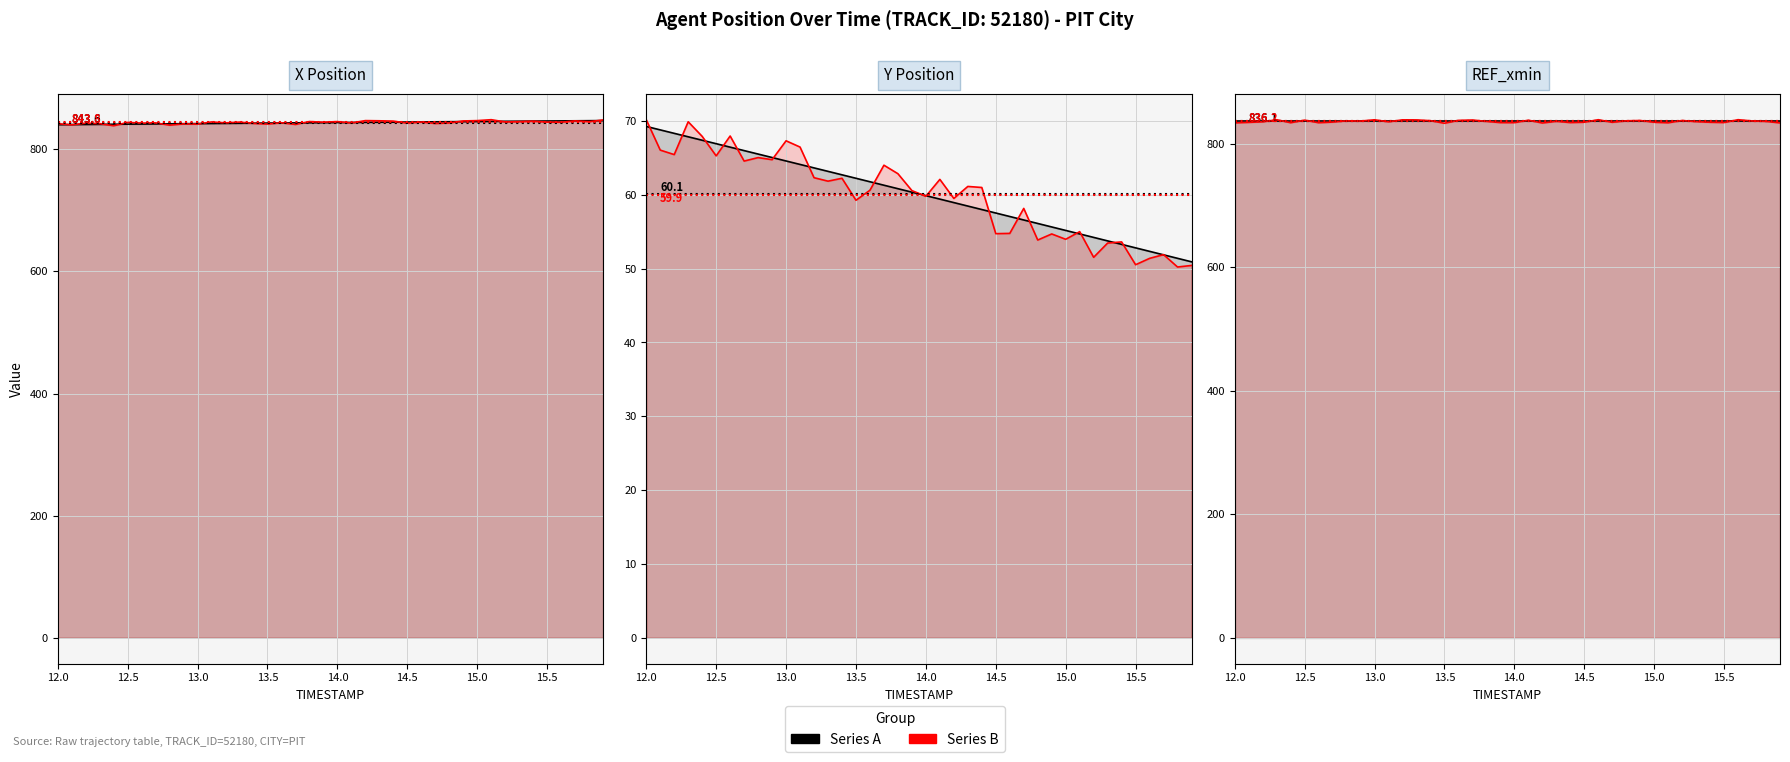

How many intersections are there between X Position (series A) and X Position (series B)?

22